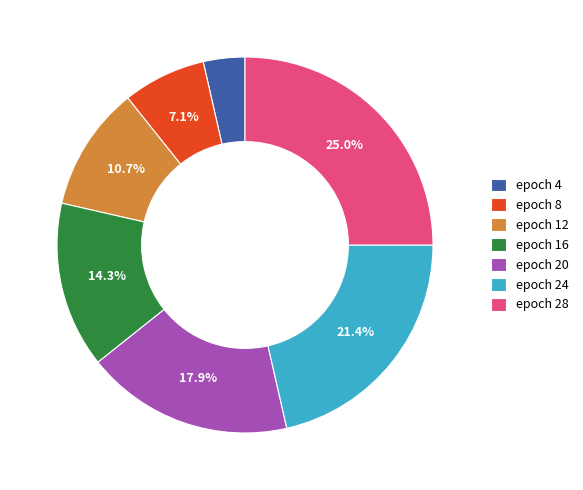

Approximately how many times larger is the value at epoch 28 compared to epoch 24?

1.2